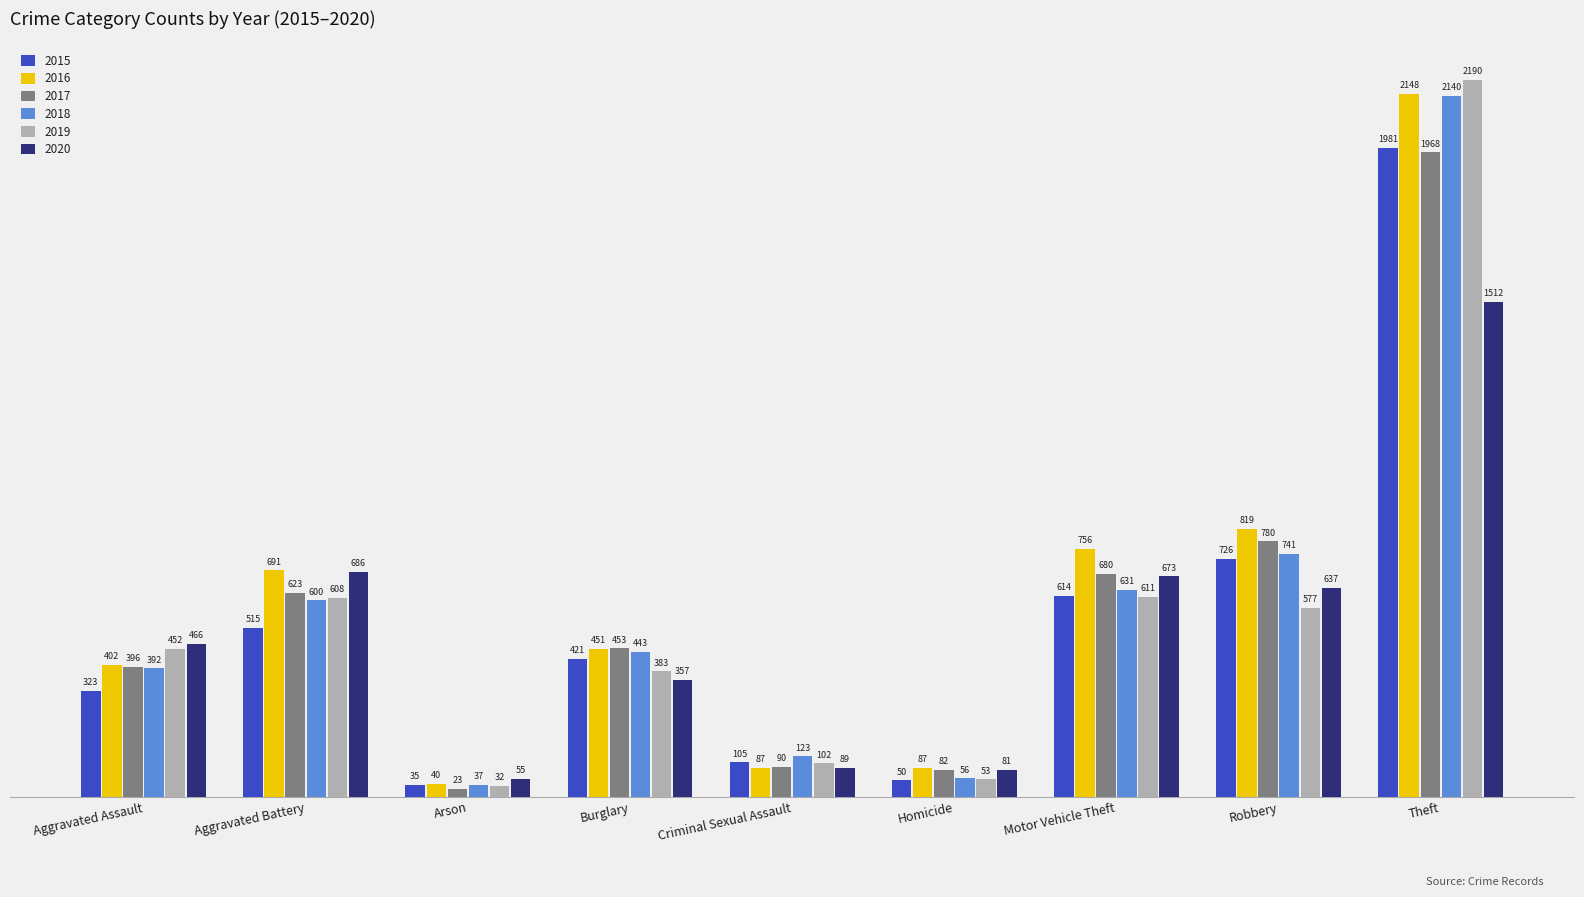

Which category has the lowest value across all series?

Arson